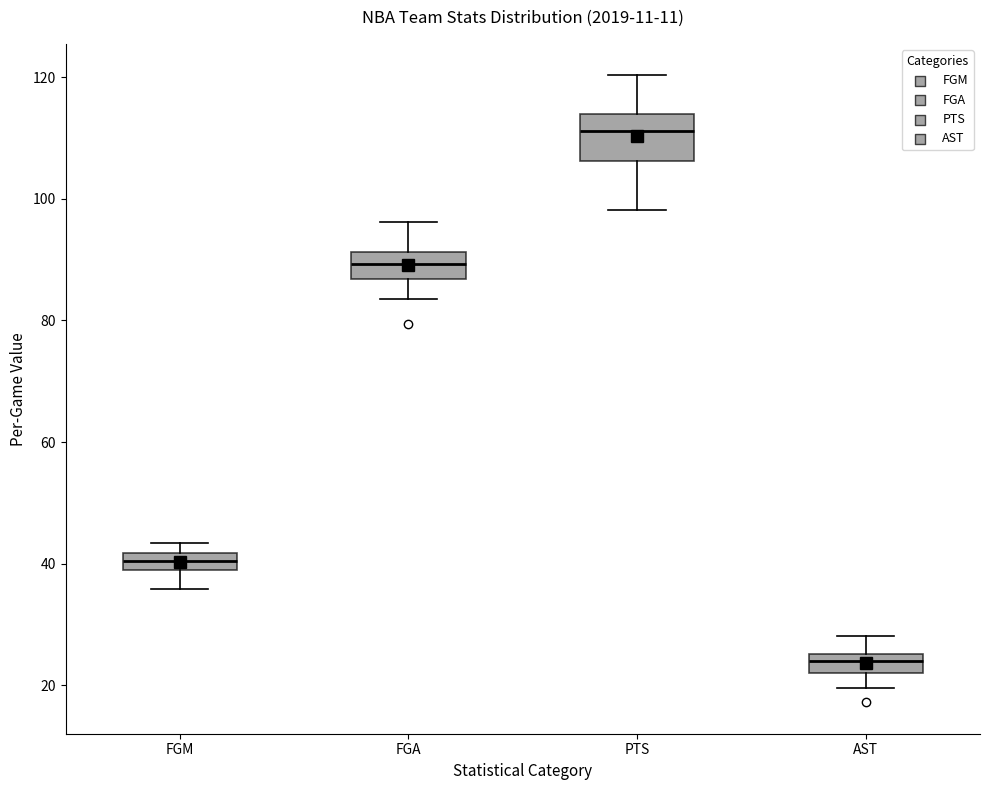

Comparing the boxes themselves (not the whiskers), which one is the tallest?

PTS